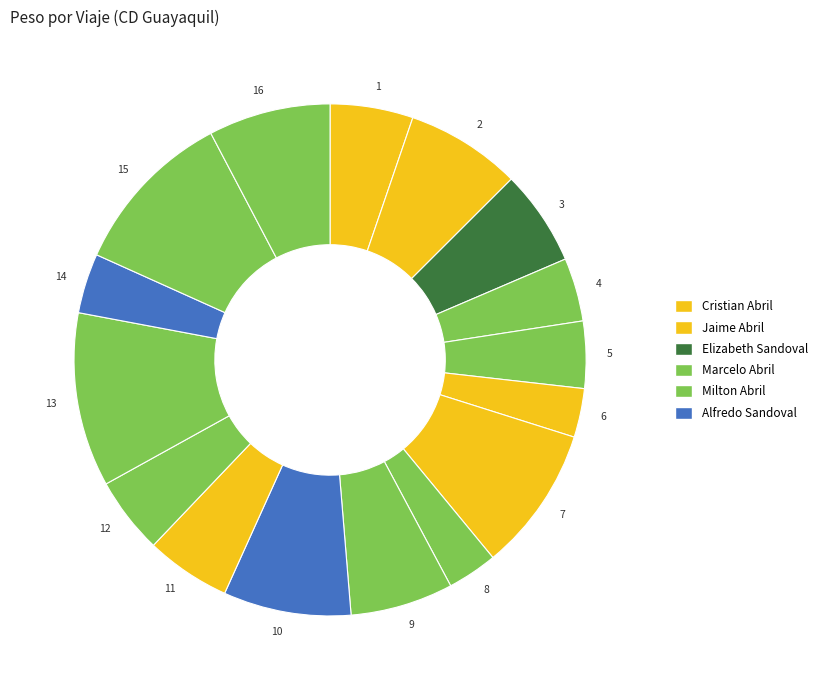

How many slices are in this pie chart?

16